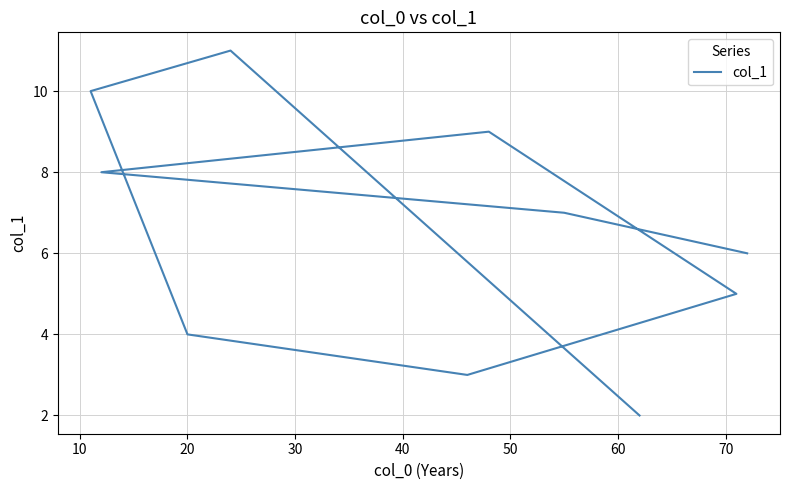

How many interior local valleys (lower than both neighbors) does the data have?

1